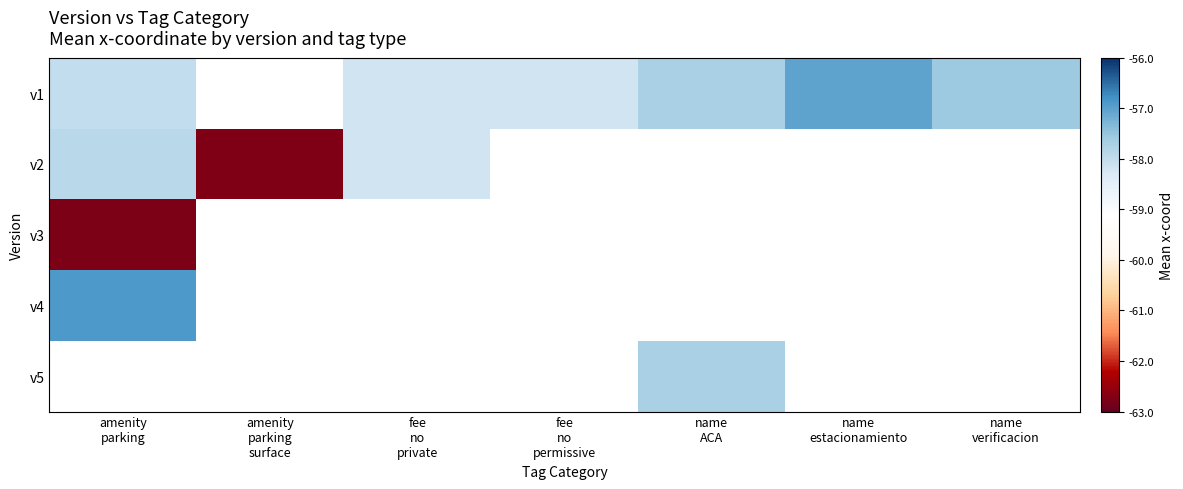

What is the maximum value shown in the chart?

-56.9